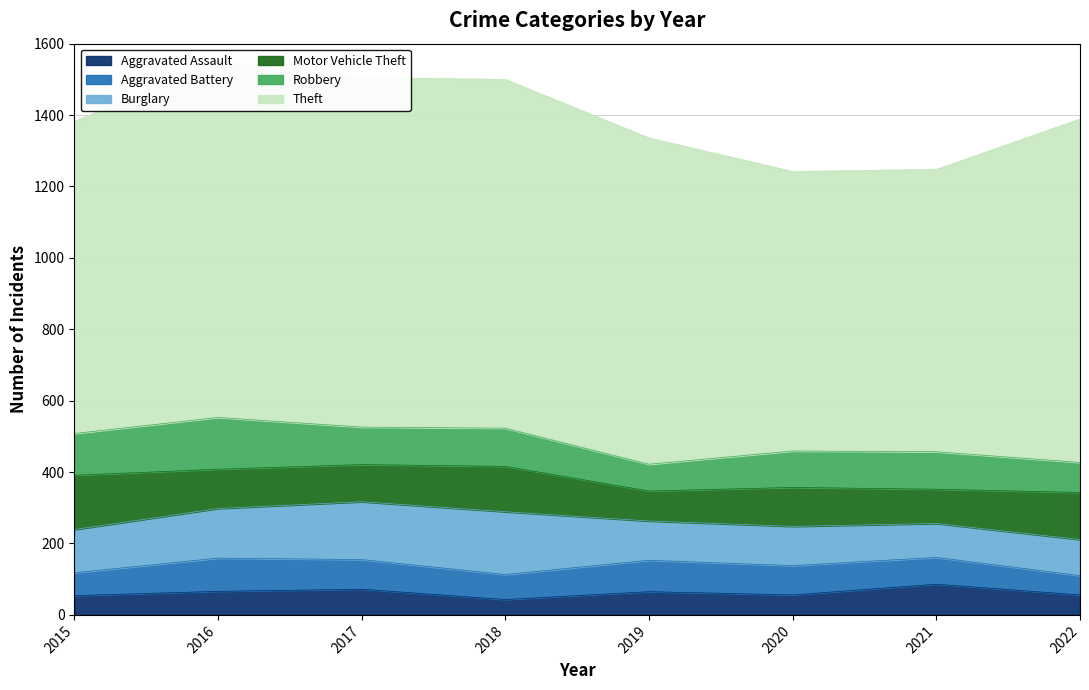

What are all the series names shown in the legend?

Aggravated Assault, Aggravated Battery, Burglary, Motor Vehicle Theft, Robbery, Theft